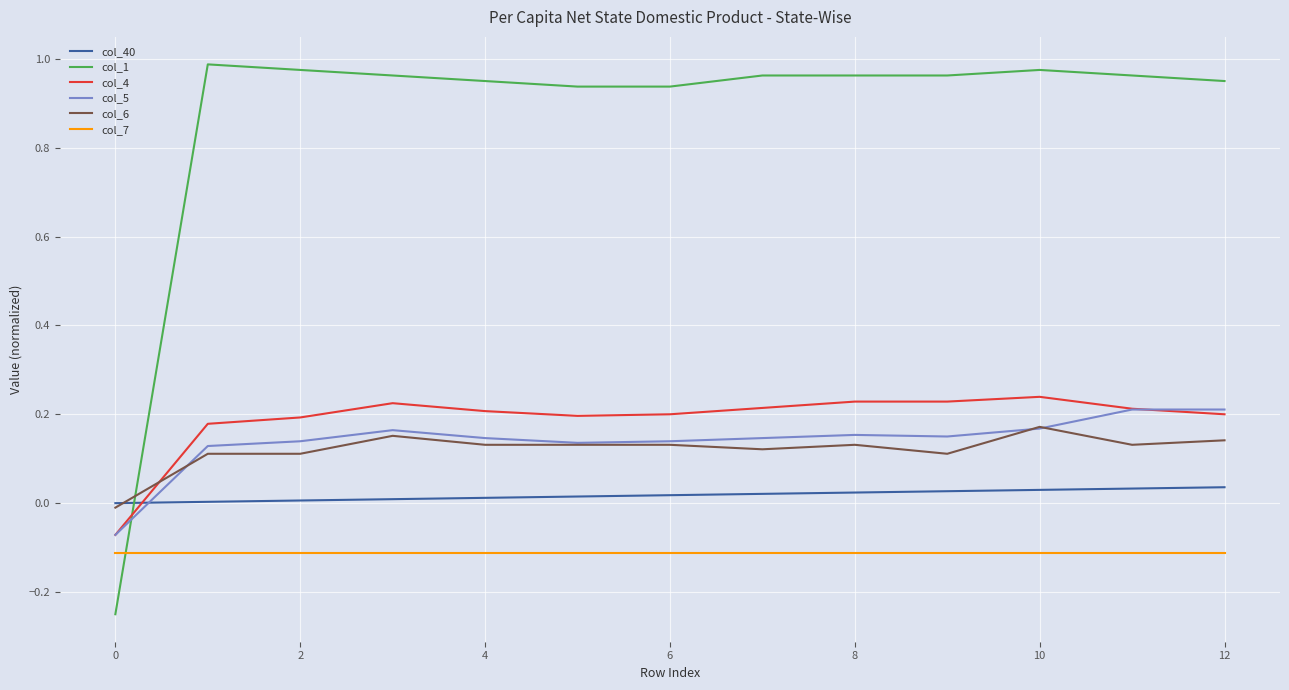

Which series has the widest spread of values?

col_1